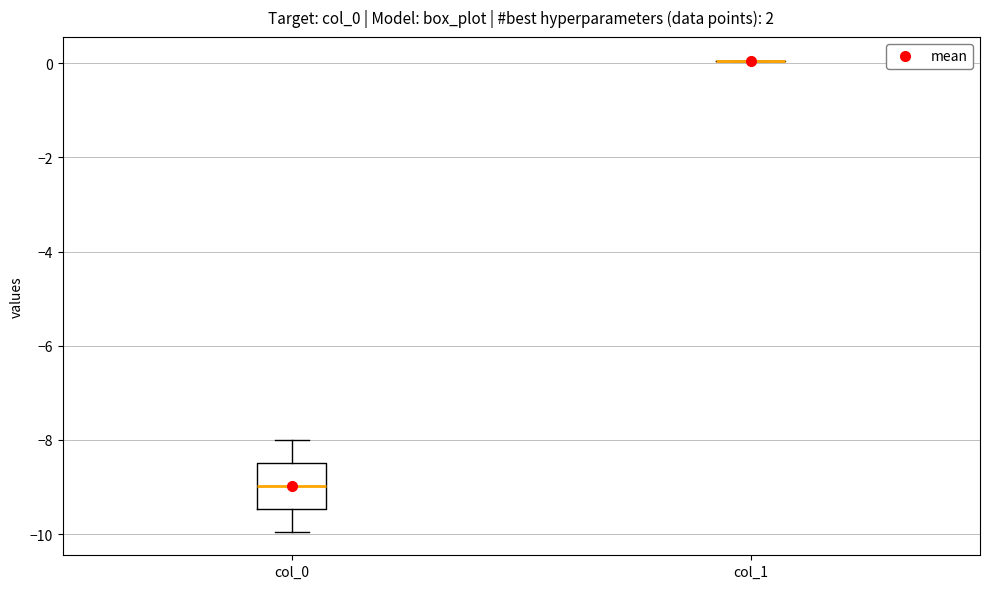

Comparing the boxes themselves (not the whiskers), which one is the tallest?

col_0